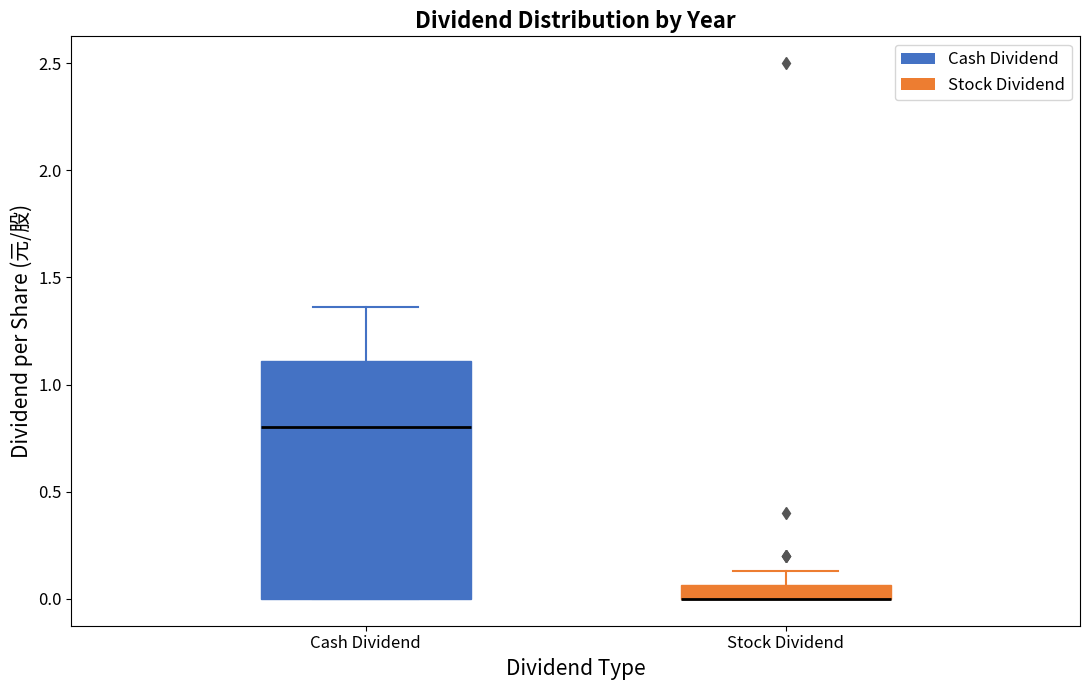

Comparing the boxes themselves (not the whiskers), which one is the tallest?

Cash Dividend